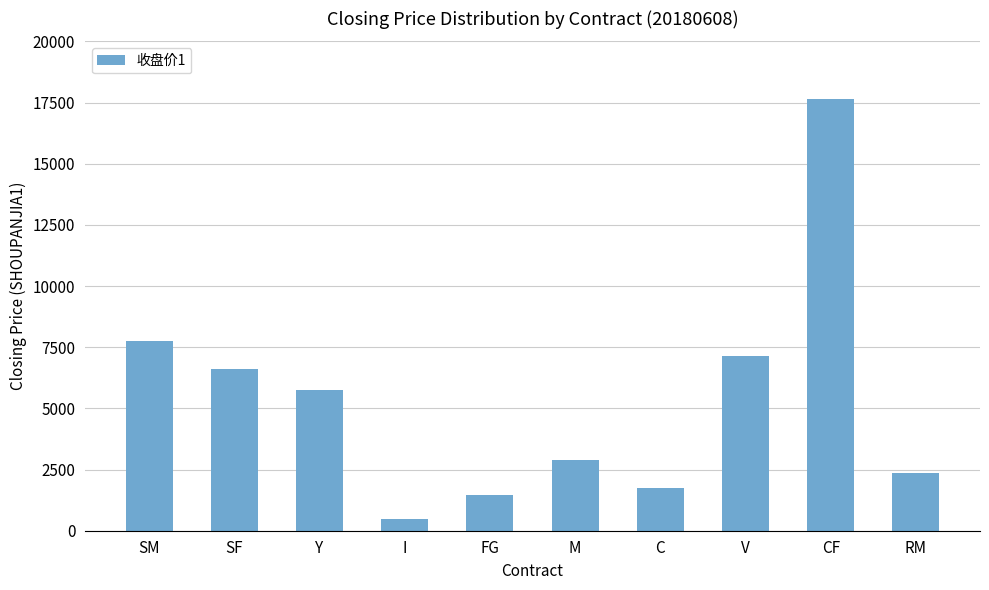

What position from the left is SF?

2